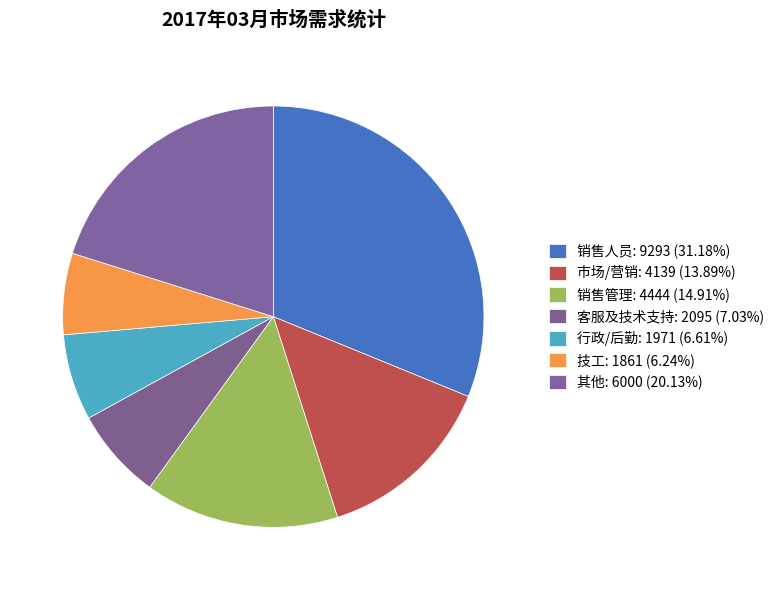

Does any single category account for the majority?

No